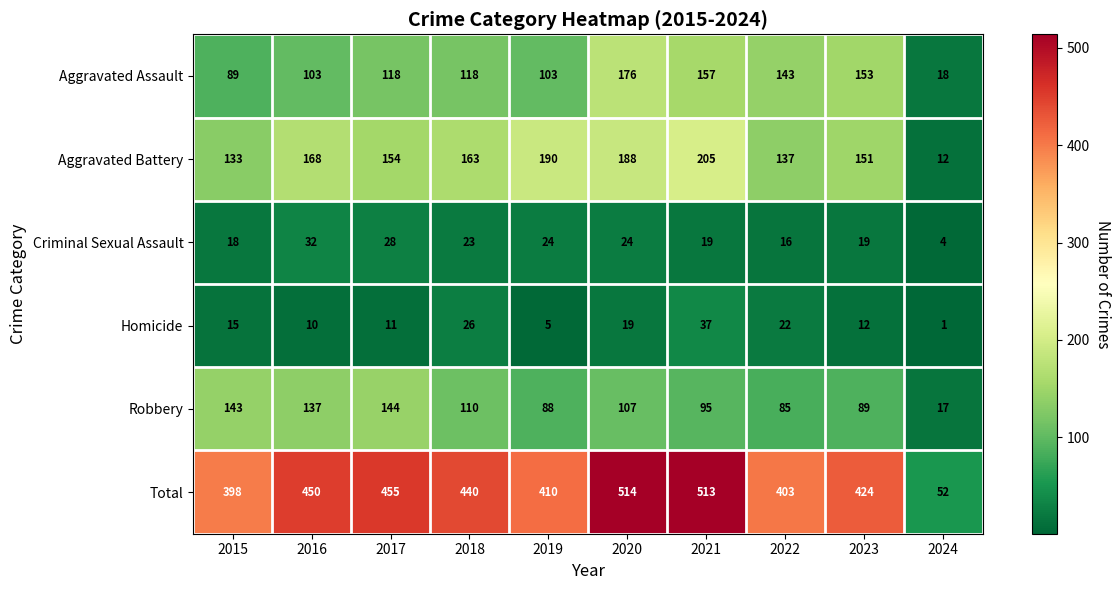

What is the difference between the second highest and second lowest values in the Robbery series?

58